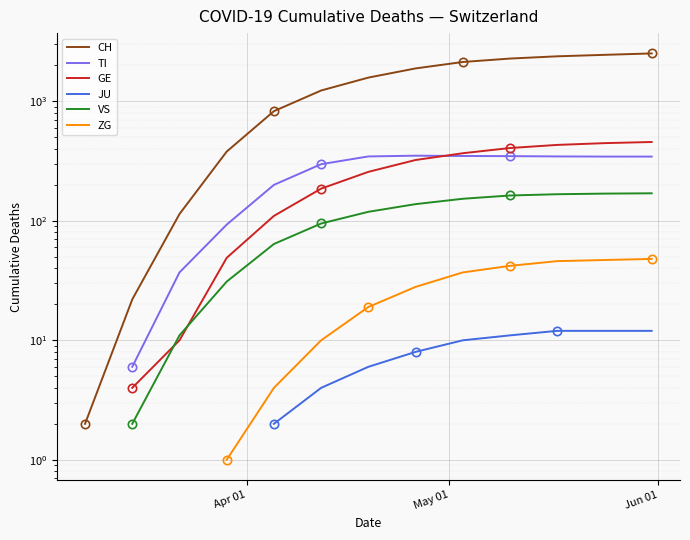

What are all the series names shown in the legend?

CH, TI, GE, JU, VS, ZG